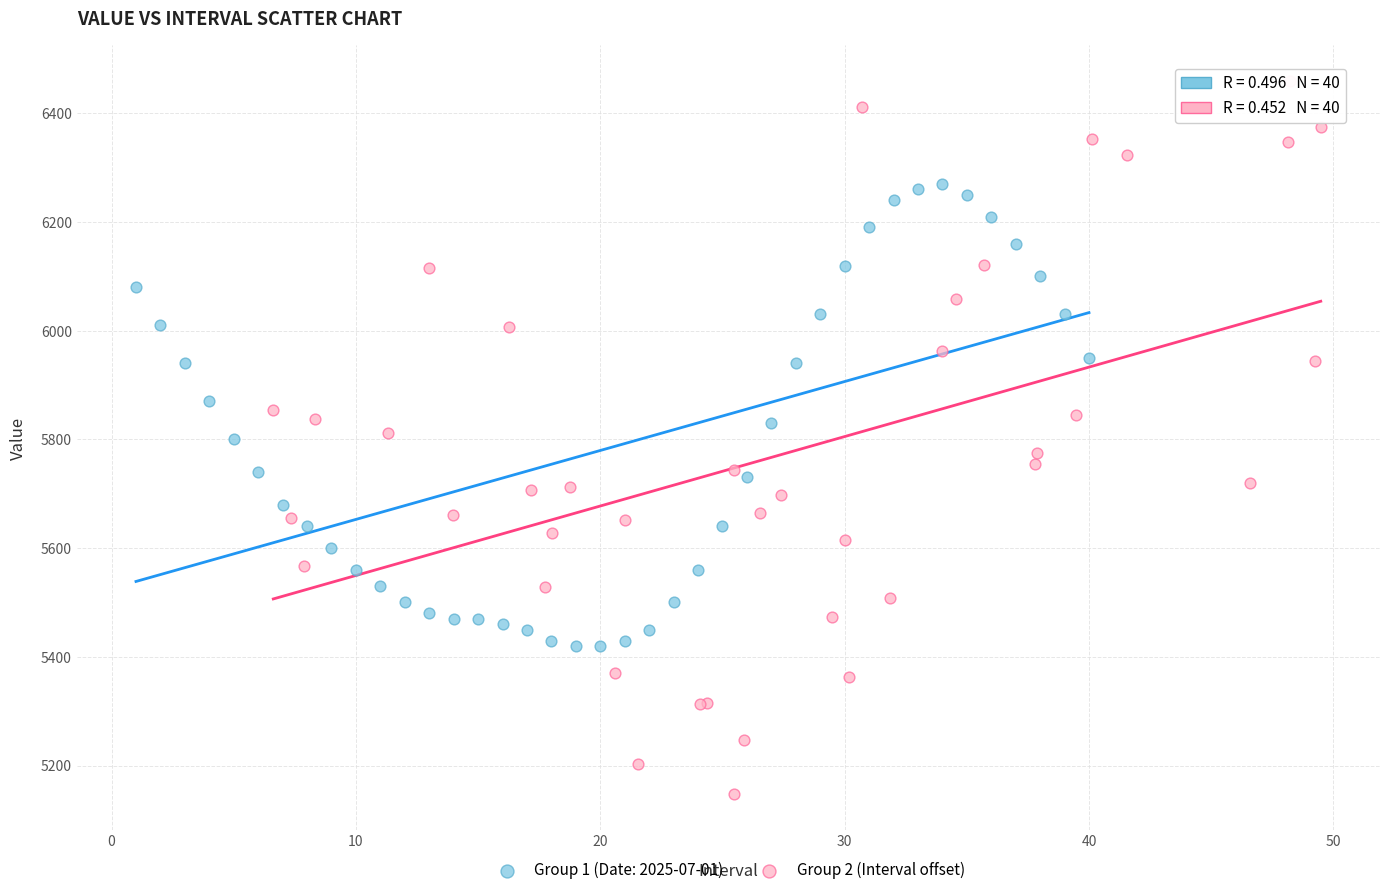

Which series has the widest spread of Y values?

Group 2 (Interval offset)